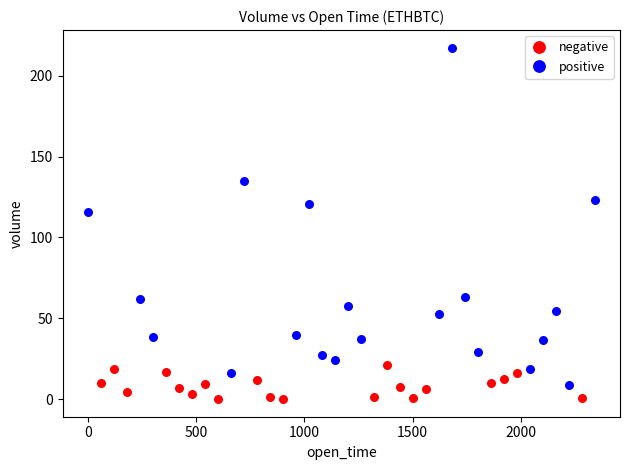

Which series has the largest Y range (max minus min)?

positive